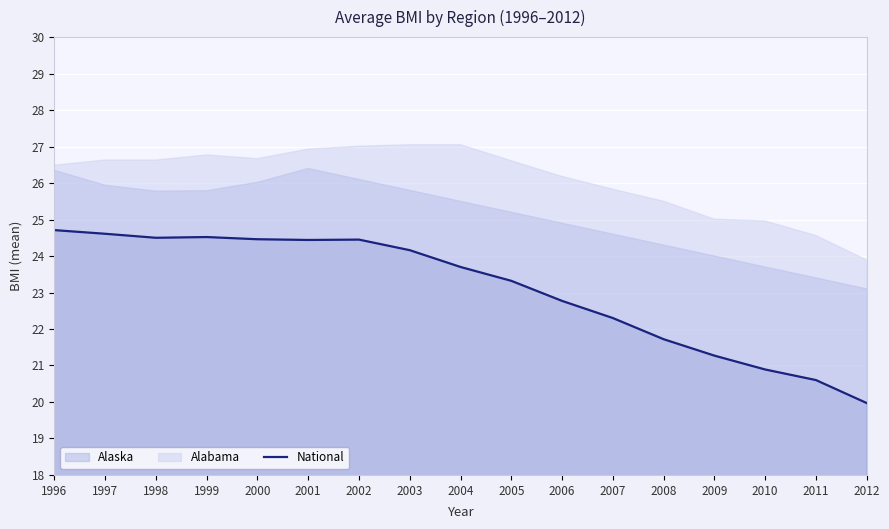

Count the number of values greater than 23.

10